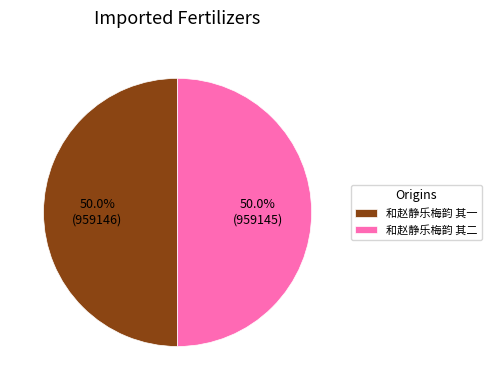

To the nearest percent, what is the average slice percentage?

50%